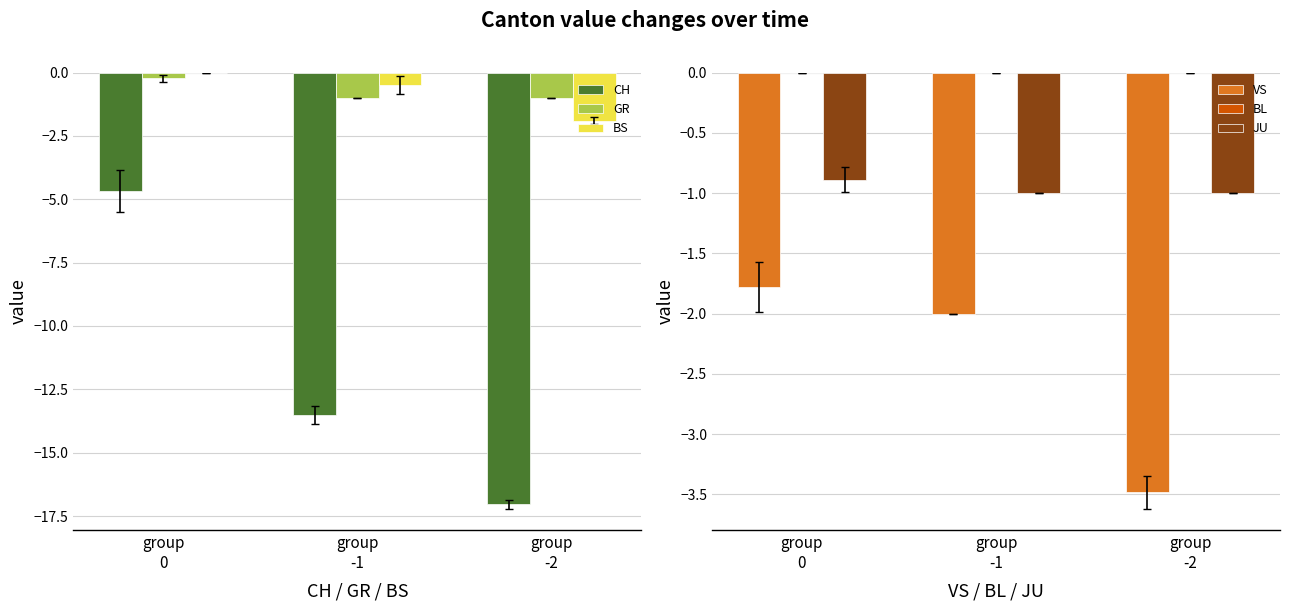

Reading right to left, extract all data points from this chart.

CH: -17.0	-13.5	-4.7
GR: -1.0	-1.0	-0.2
BS: -1.9	-0.5	0.0
VS: -3.5	-2.0	-1.8
BL: 0.0	0.0	0.0
JU: -1.0	-1.0	-0.9